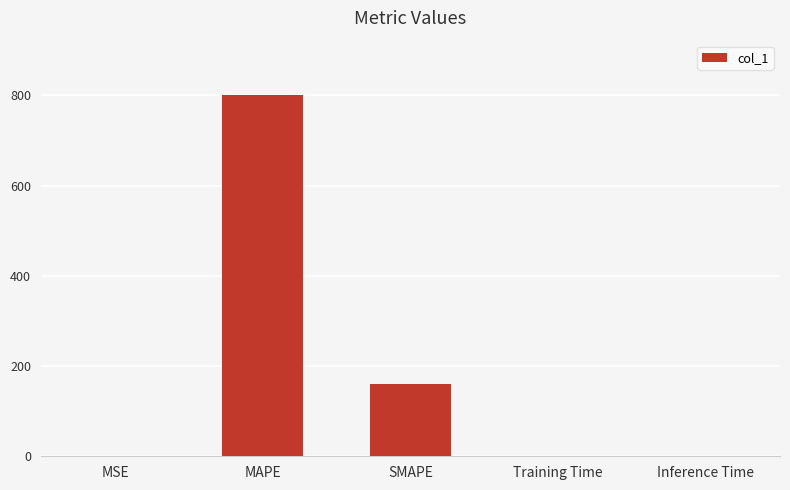

Are the bars horizontal?

No